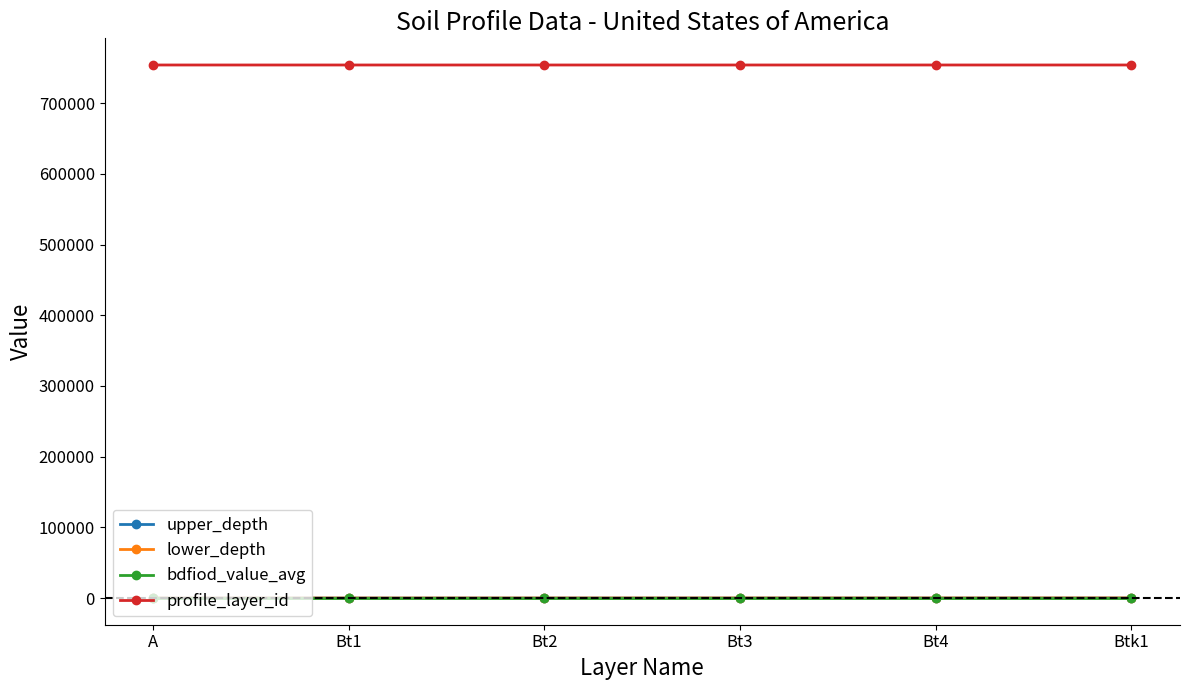

What is the smallest value displayed?

1.6